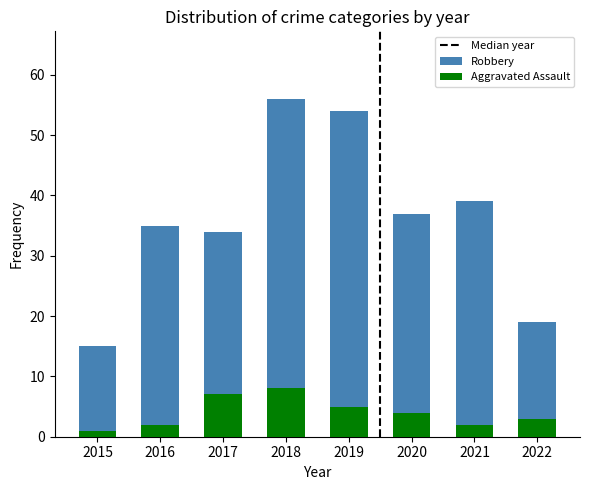

At which category is the sum across all series the highest?

2018